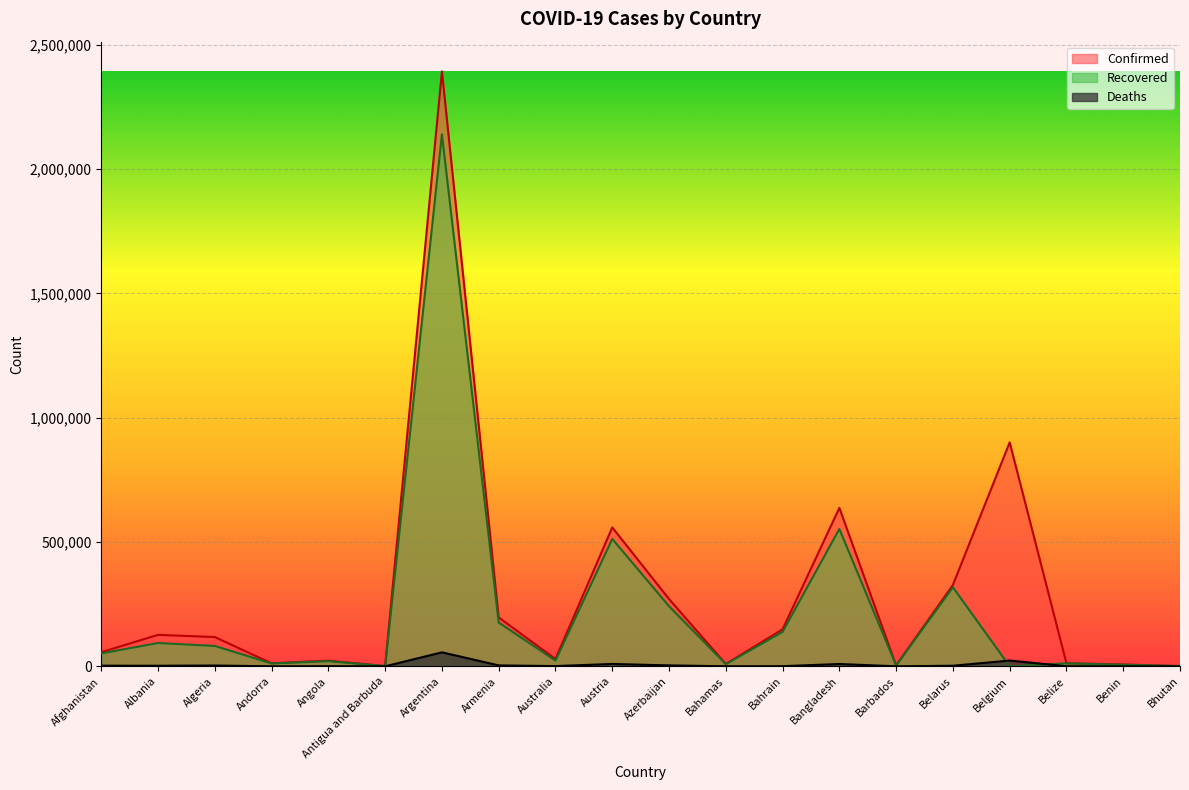

What is the sum of all Recovered values?

4395200